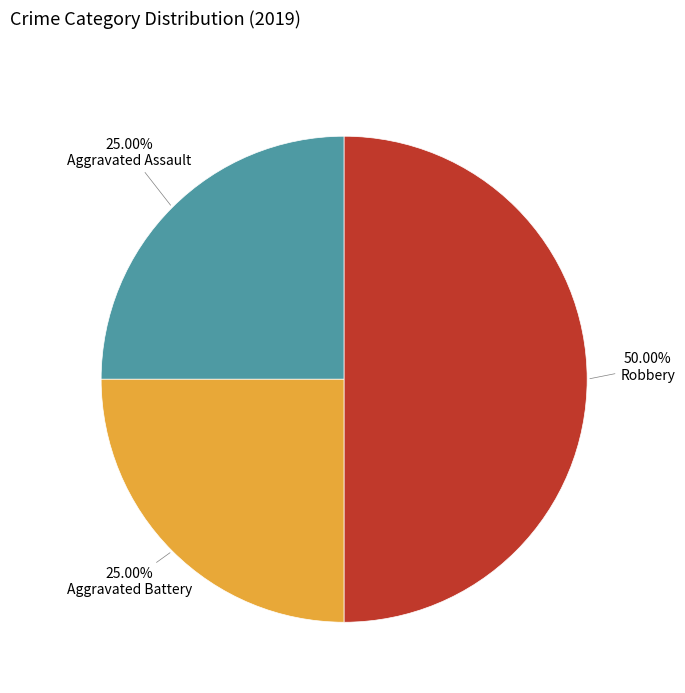

Is Aggravated Battery the majority of the pie?

No